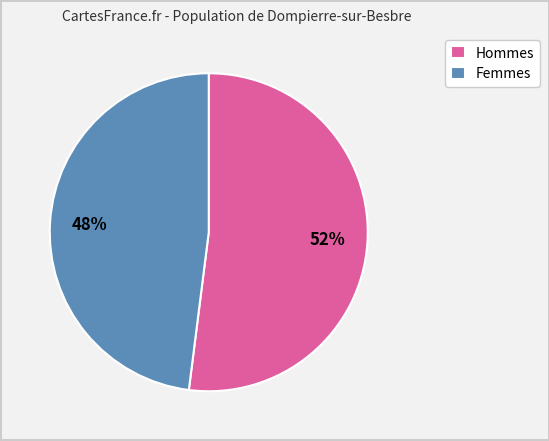

Count the number of slices in the pie.

2